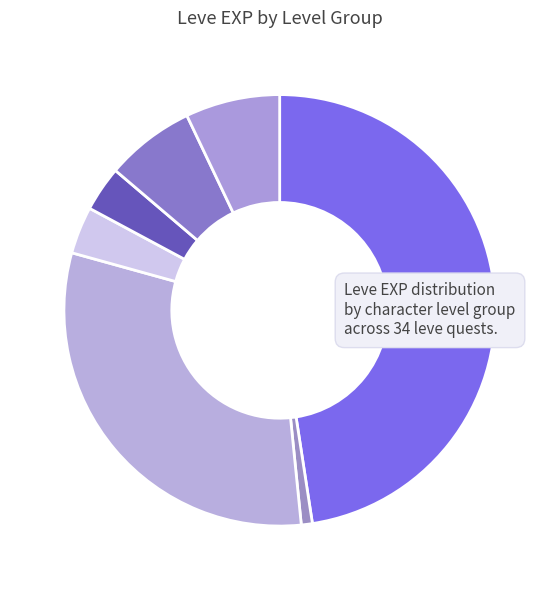

How many slices are in this pie chart?

7